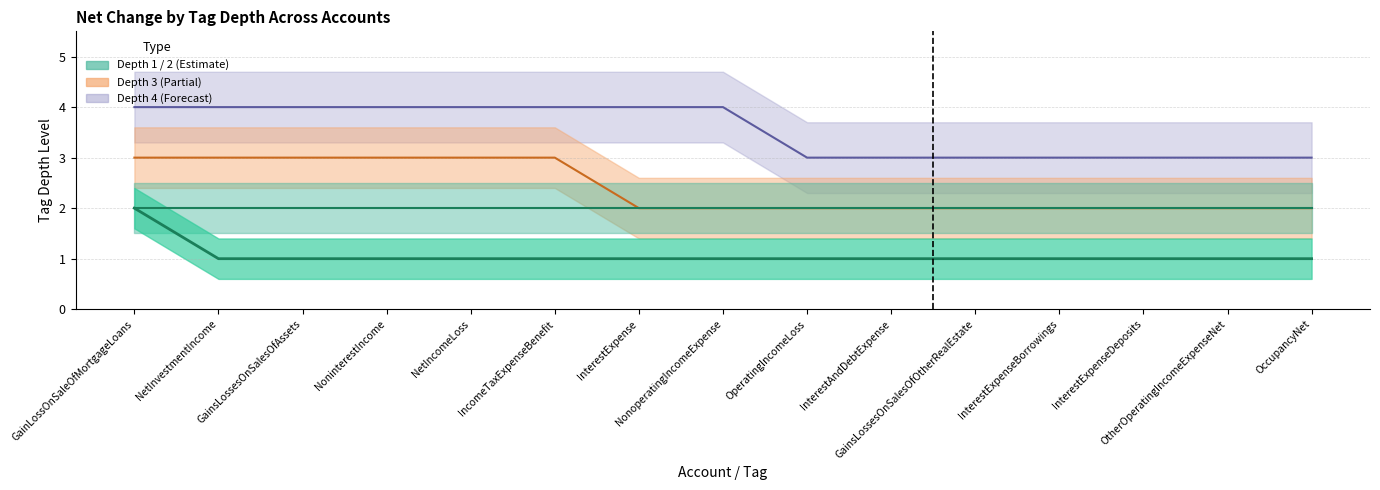

Reading left to right, what are all the values shown in this chart?

tag_depth_1: GainLossOnSaleOfMortgageLoans=2	NetInvestmentIncome=1	GainsLossesOnSalesOfAssets=1	NoninterestIncome=1	NetIncomeLoss=1	IncomeTaxExpenseBenefit=1	InterestExpense=1	NonoperatingIncomeExpense=1	OperatingIncomeLoss=1	InterestAndDebtExpense=1	GainsLossesOnSalesOfOtherRealEstate=1	InterestExpenseBorrowings=1	InterestExpenseDeposits=1	OtherOperatingIncomeExpenseNet=1	OccupancyNet=1
tag_depth_3: GainLossOnSaleOfMortgageLoans=3	NetInvestmentIncome=3	GainsLossesOnSalesOfAssets=3	NoninterestIncome=3	NetIncomeLoss=3	IncomeTaxExpenseBenefit=3	InterestExpense=2	NonoperatingIncomeExpense=2	OperatingIncomeLoss=2	InterestAndDebtExpense=2	GainsLossesOnSalesOfOtherRealEstate=2	InterestExpenseBorrowings=2	InterestExpenseDeposits=2	OtherOperatingIncomeExpenseNet=2	OccupancyNet=2
tag_depth_4: GainLossOnSaleOfMortgageLoans=4	NetInvestmentIncome=4	GainsLossesOnSalesOfAssets=4	NoninterestIncome=4	NetIncomeLoss=4	IncomeTaxExpenseBenefit=4	InterestExpense=4	NonoperatingIncomeExpense=4	OperatingIncomeLoss=3	InterestAndDebtExpense=3	GainsLossesOnSalesOfOtherRealEstate=3	InterestExpenseBorrowings=3	InterestExpenseDeposits=3	OtherOperatingIncomeExpenseNet=3	OccupancyNet=3